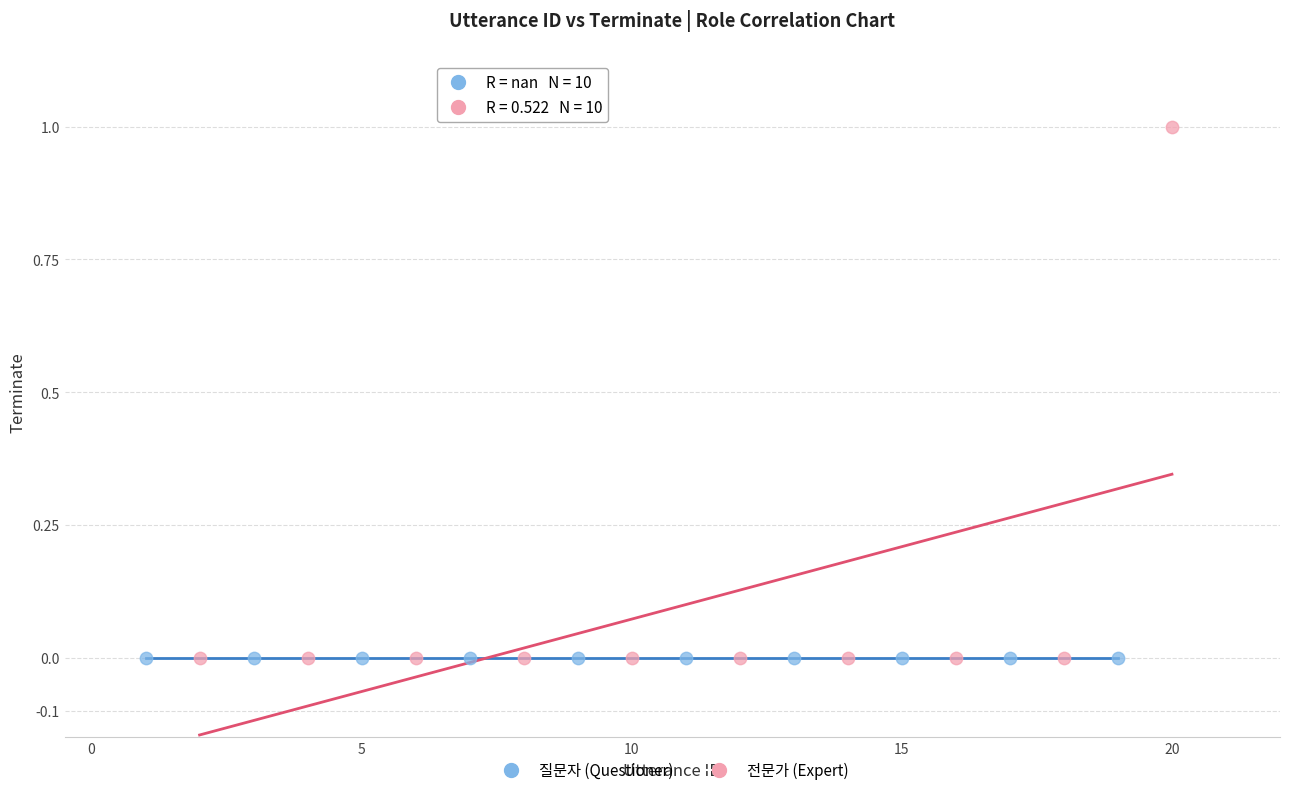

Which series reaches the maximum Y coordinate?

전문가 (Expert)